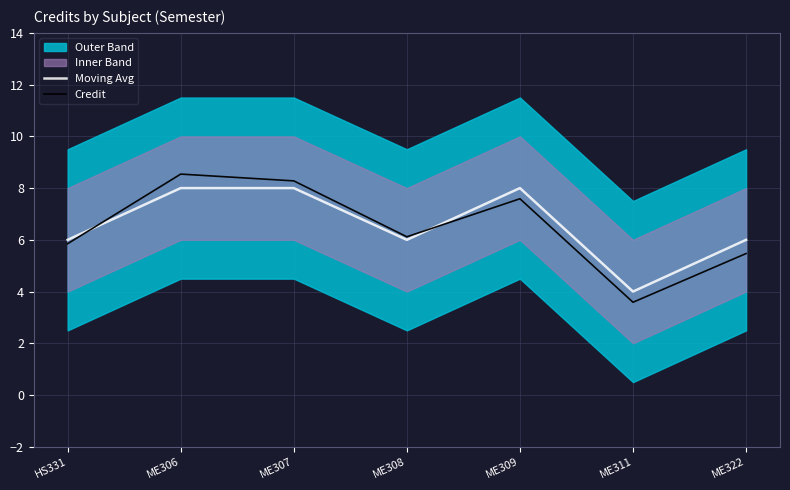

How many lines are shown in the chart?

2